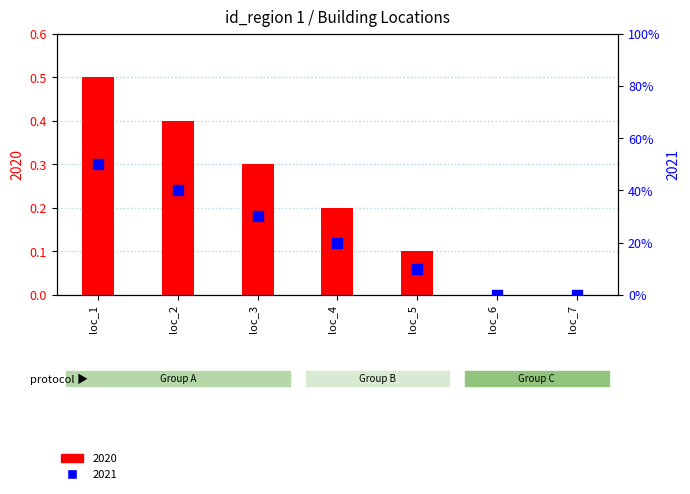

What are all the series names shown in the legend?

2020, 2021